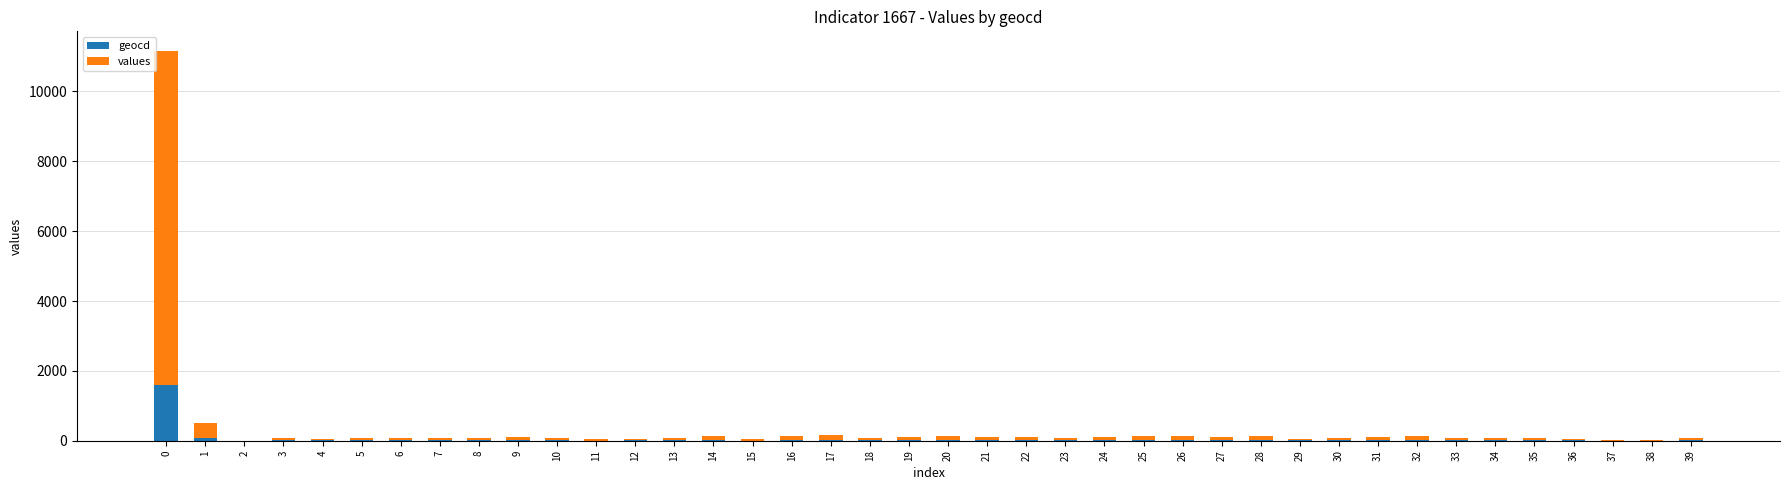

Between 29 and 8, which is larger?

8